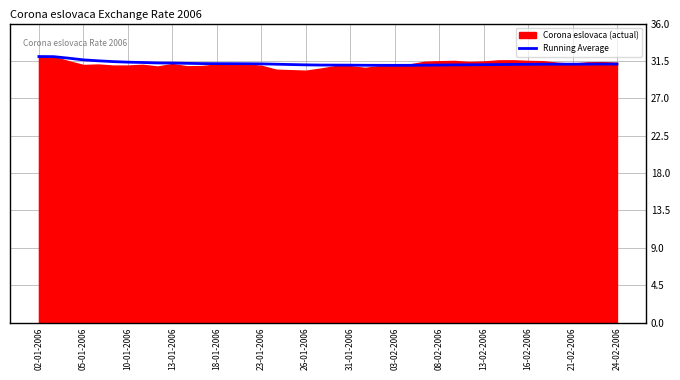

What is the minimum value for Running Average?

31.0